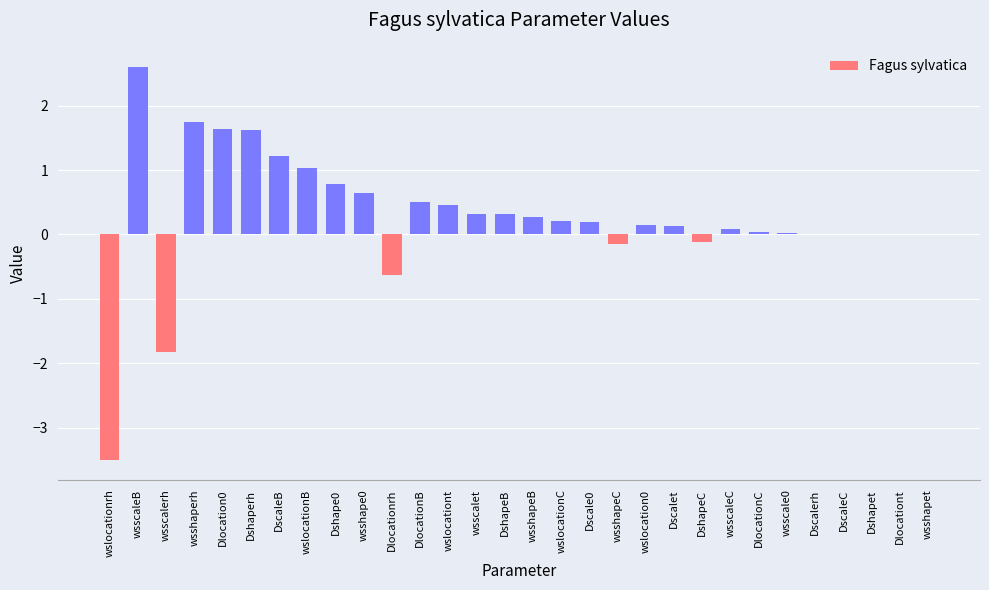

What is the sum of all values?

7.8